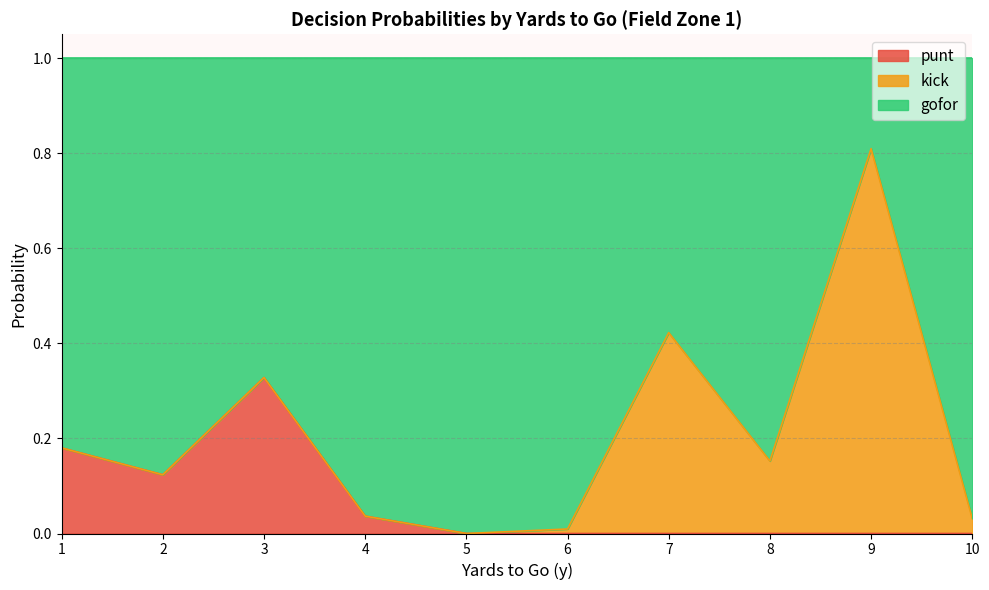

What is the spread (max minus min) of values at 10?

1.0